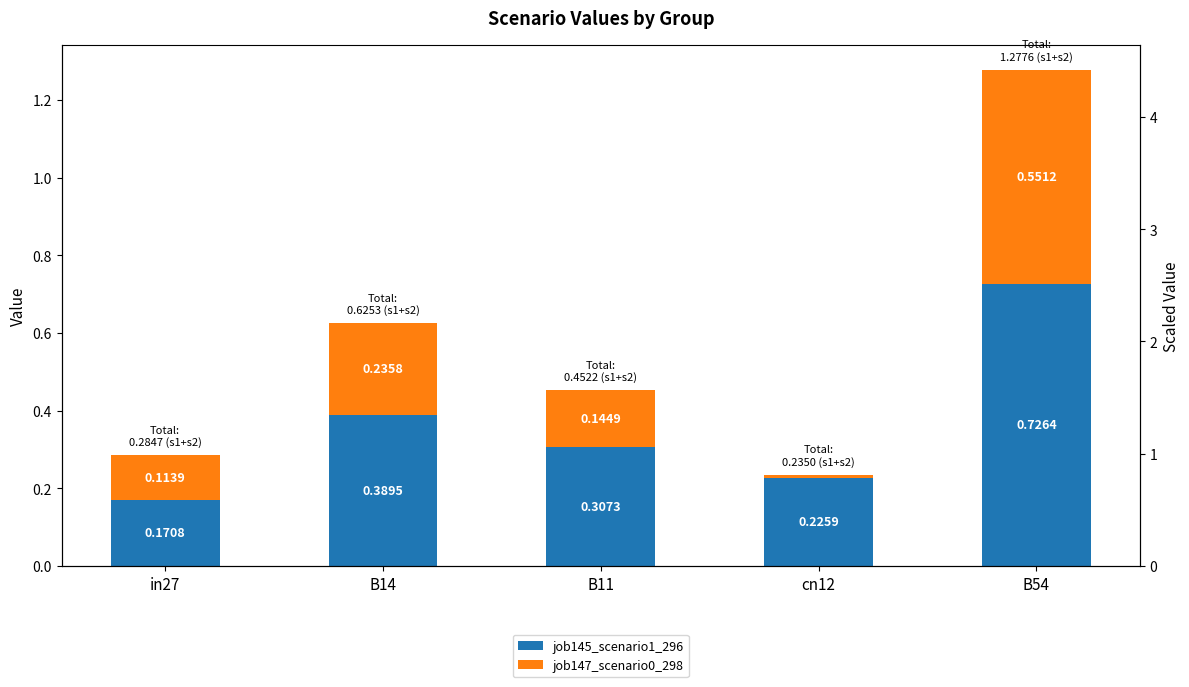

List the labels in order of job147_scenario0_298 value, largest first.

B54, B14, B11, in27, cn12